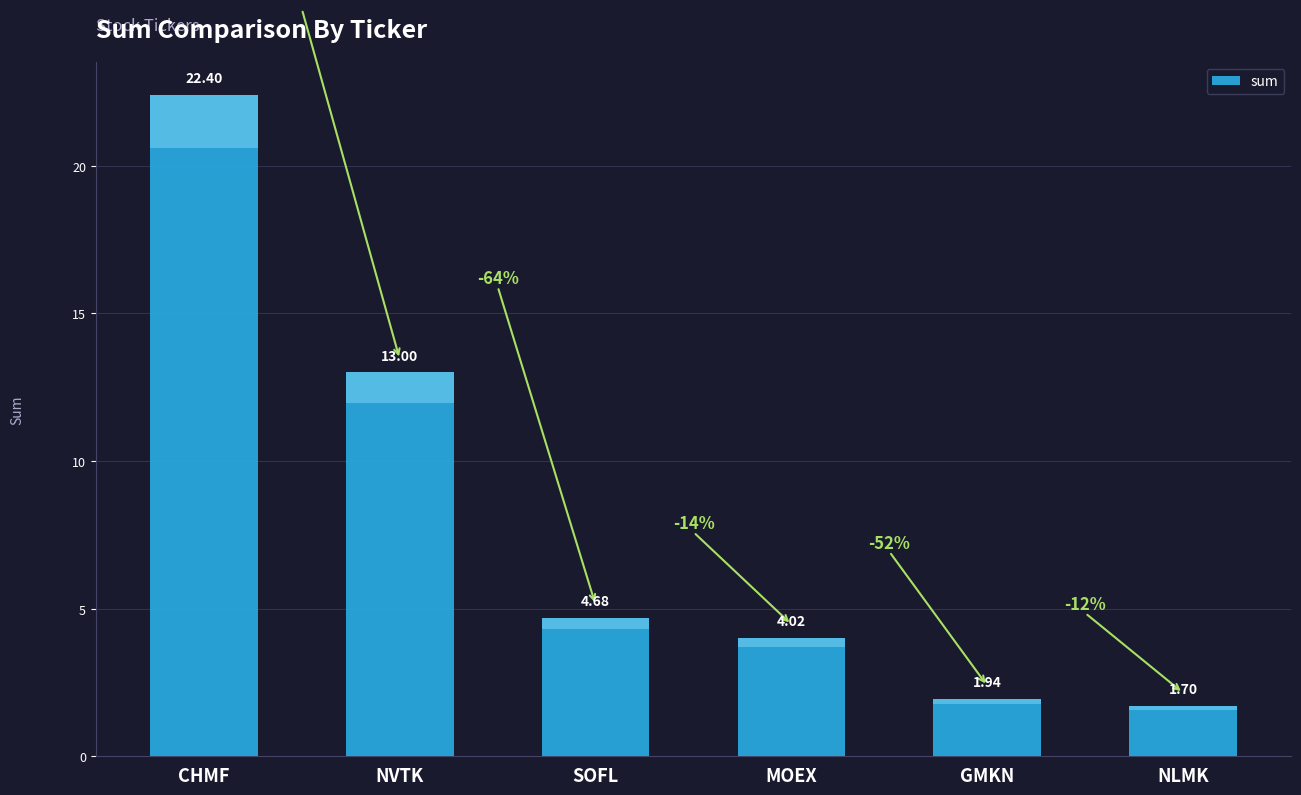

What is the average value?

8.0